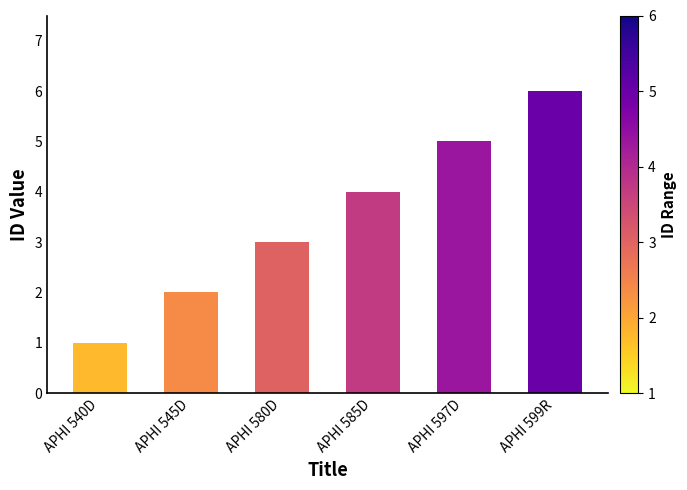

What position from the left is APHI 580D?

3